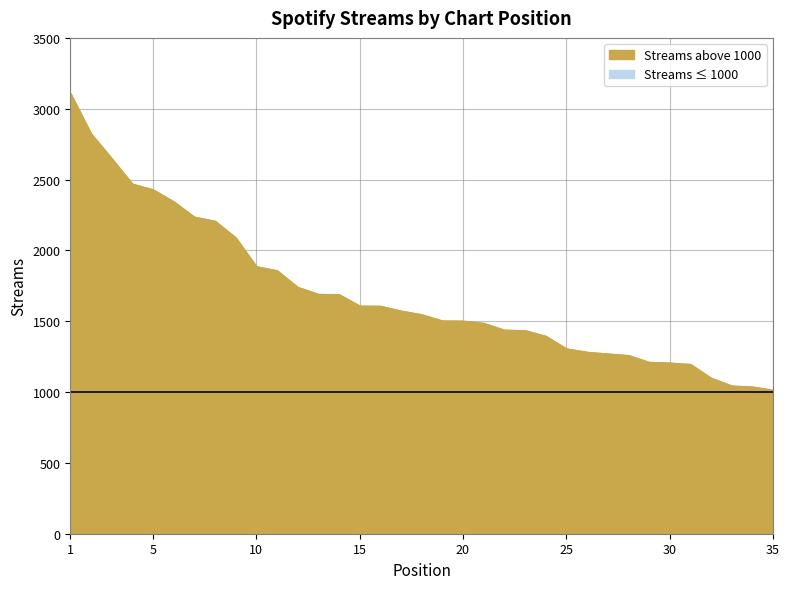

At which category does the chart reach its peak across all series?

1